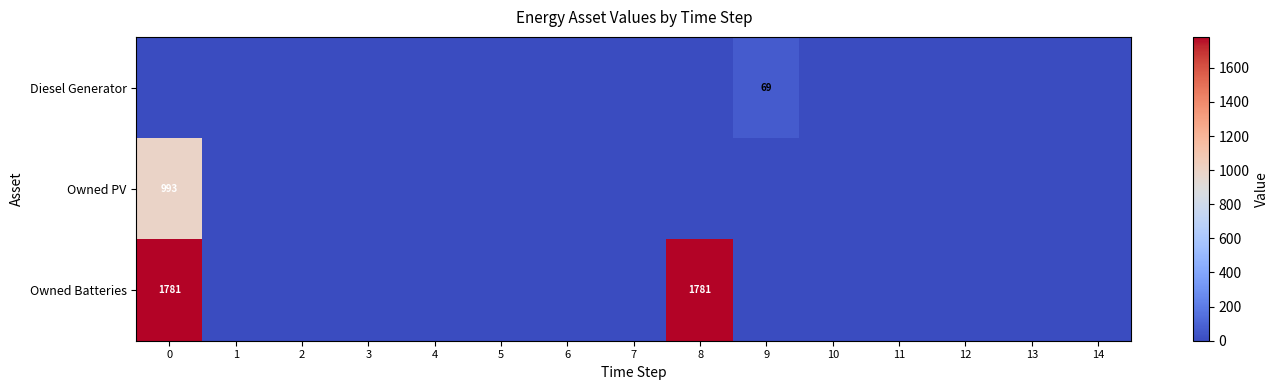

True or false: Owned PV has a value of 526 at 0.

False